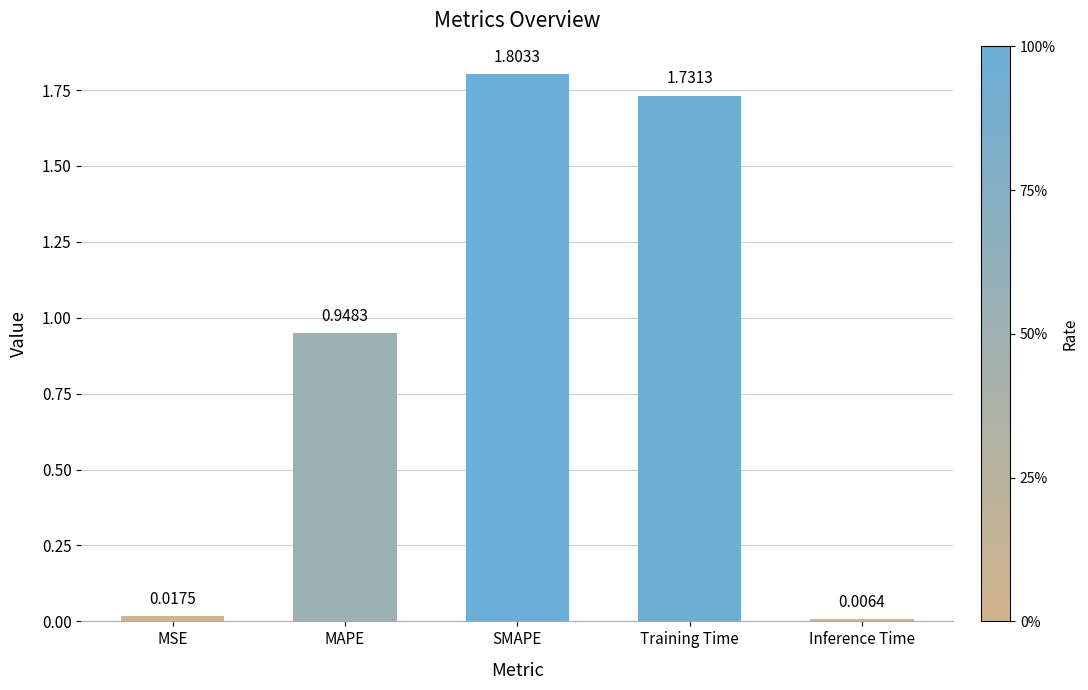

Rank the categories by value from highest to lowest.

SMAPE, Training Time, MAPE, MSE, Inference Time